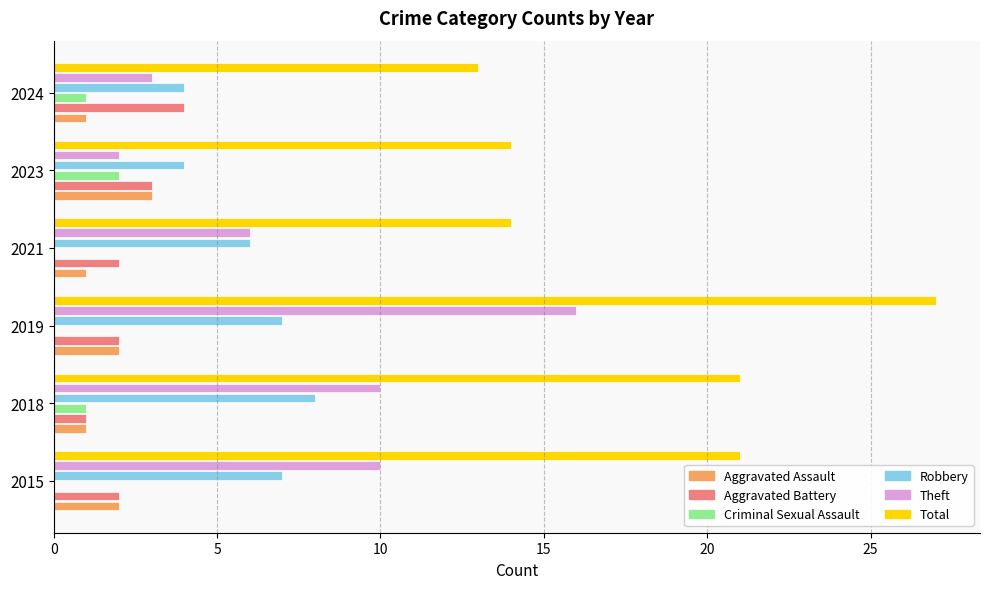

Which series changed the most between 2019 and 2024?

Total